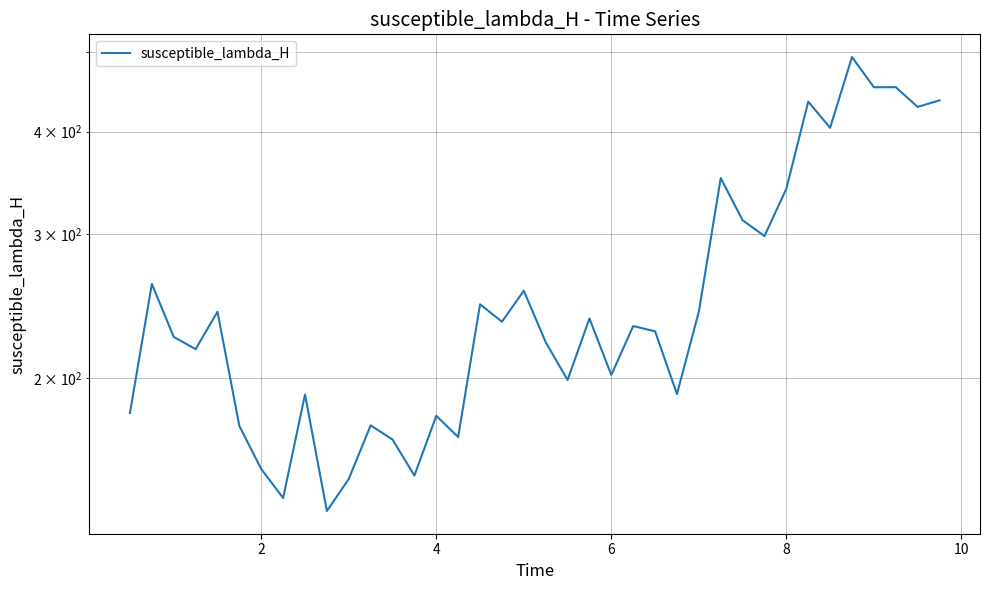

Reading left to right, what are all the values shown in this chart?

181.5	260.8	224.8	217.1	241.2	175.0	155.1	143.0	191.2	137.8	150.8	175.3	168.5	152.3	180.0	169.7	246.3	234.6	255.8	221.5	199.1	236.7	202.0	231.7	228.3	191.4	241.2	351.1	311.8	298.3	340.7	435.1	404.2	493.1	453.0	453.1	428.7	436.6